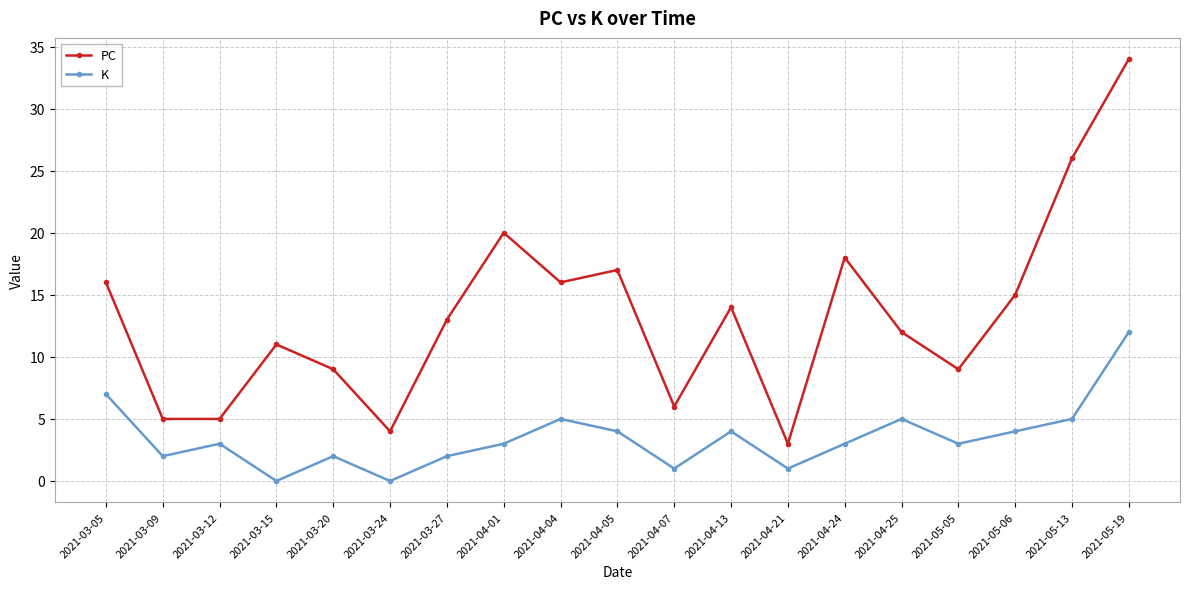

True or false: K and PC cross at least once.

False